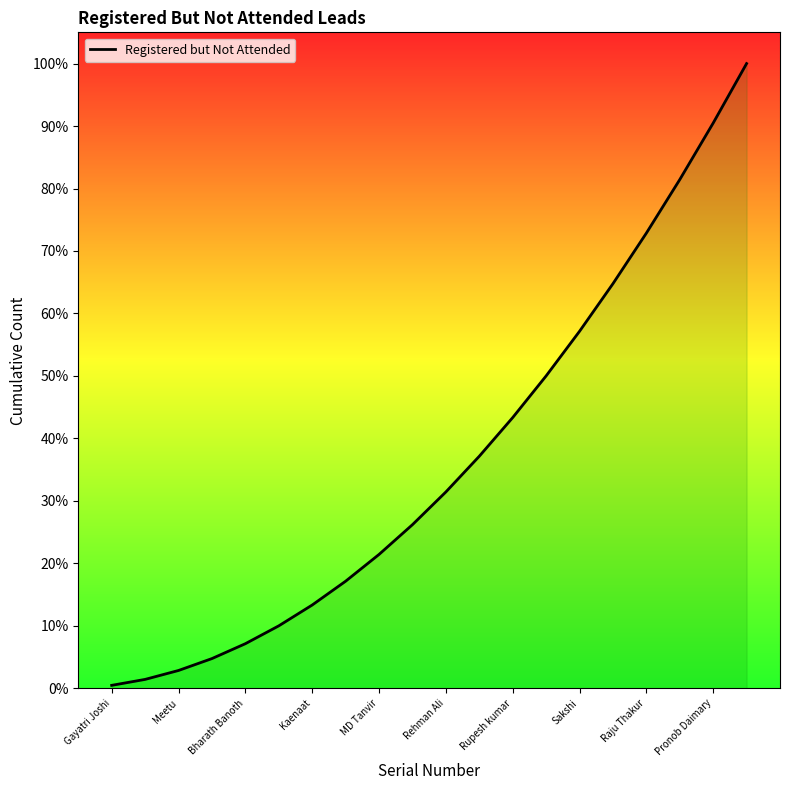

What is the difference between the maximum and minimum values?

99.5